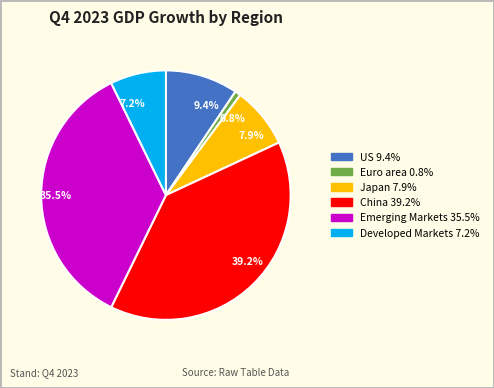

Combined, do Emerging Markets and US account for over 50%?

No